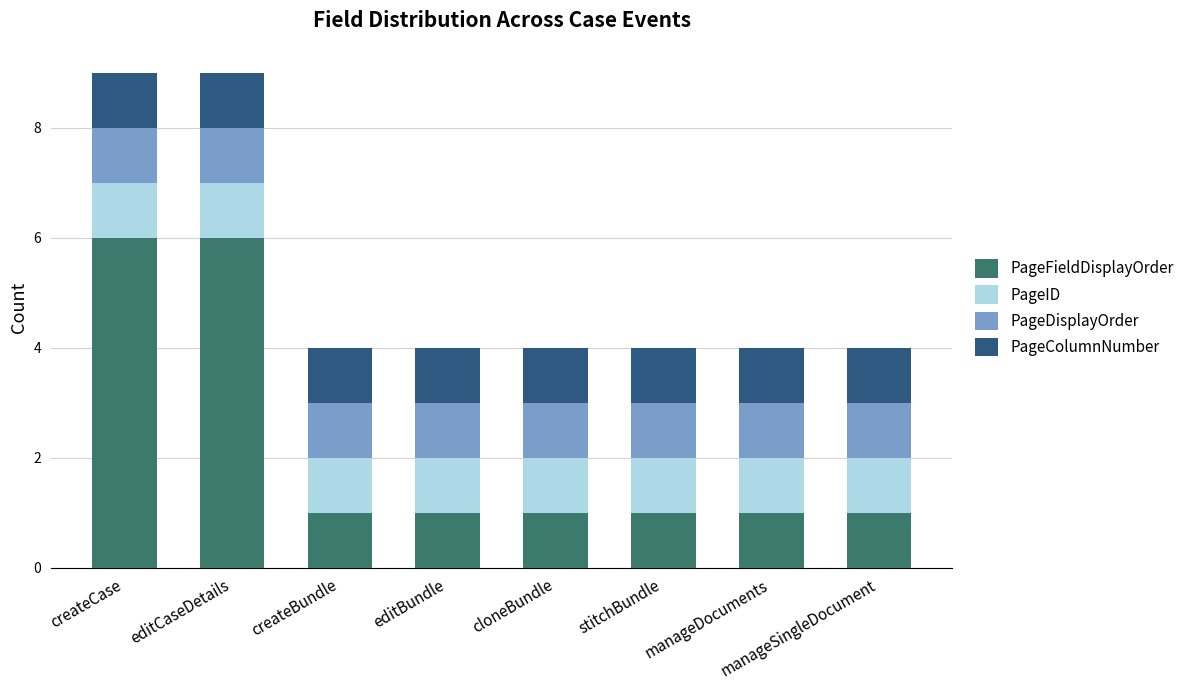

What is the highest value of the PageFieldDisplayOrder series?

6